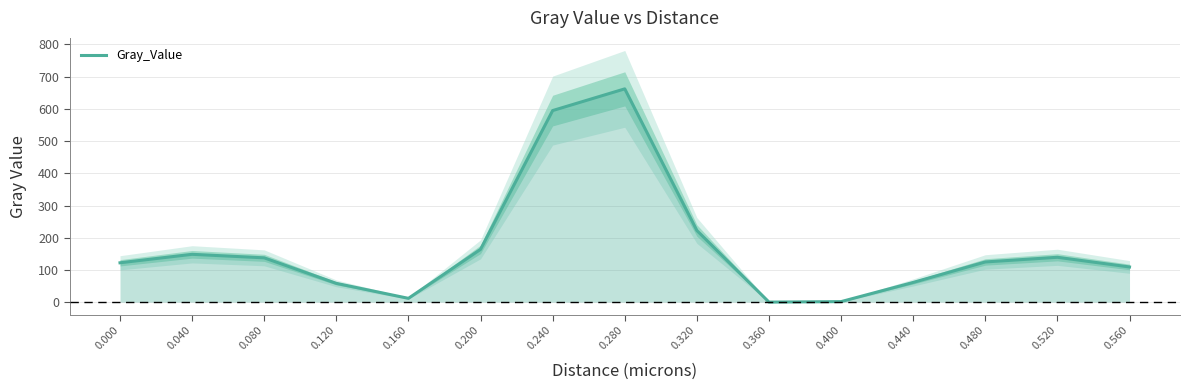

The value at 0.280 is 662.2. True or false?

True